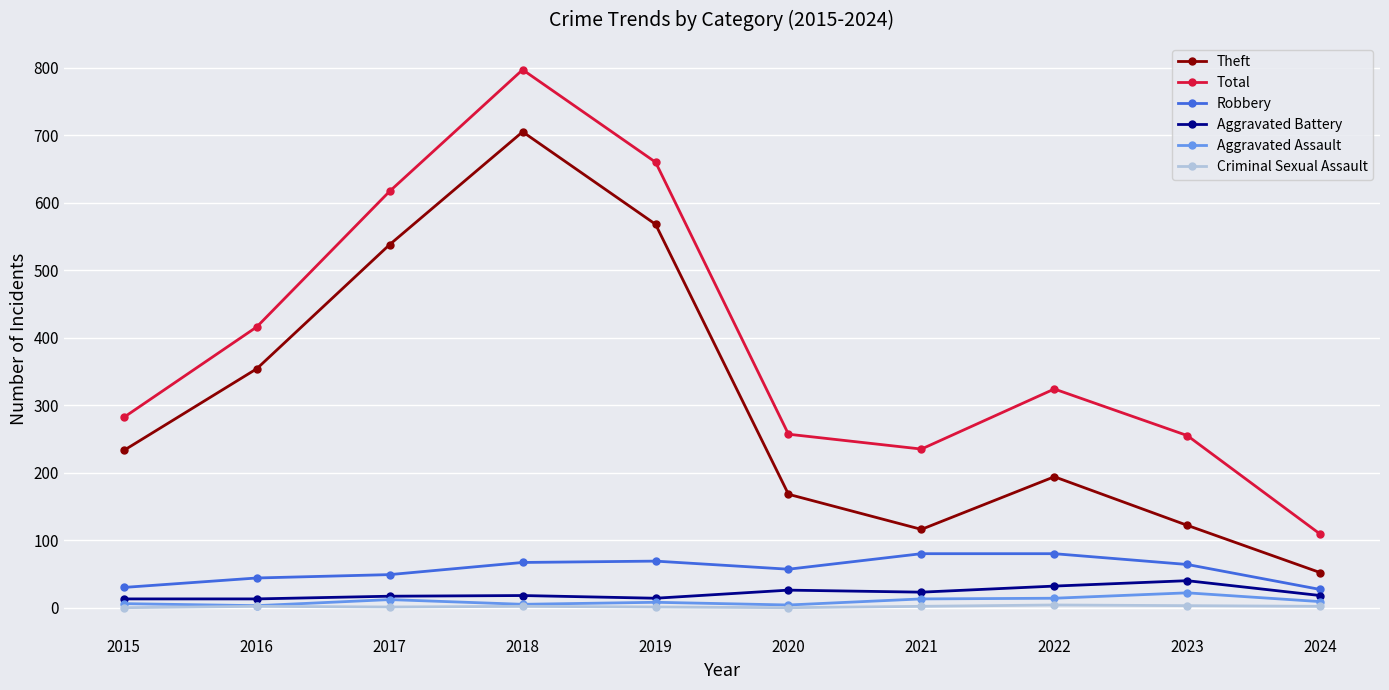

How many categories are shown in the chart?

10